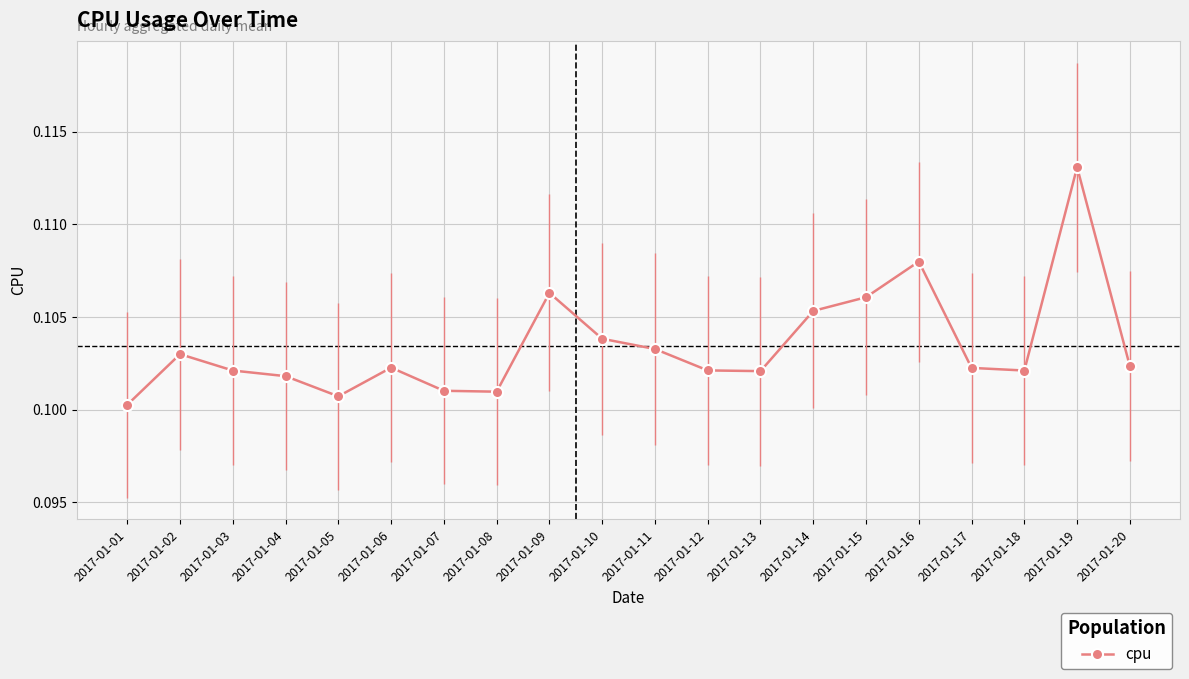

Between 2017-01-10 and 2017-01-14, which is larger?

2017-01-14